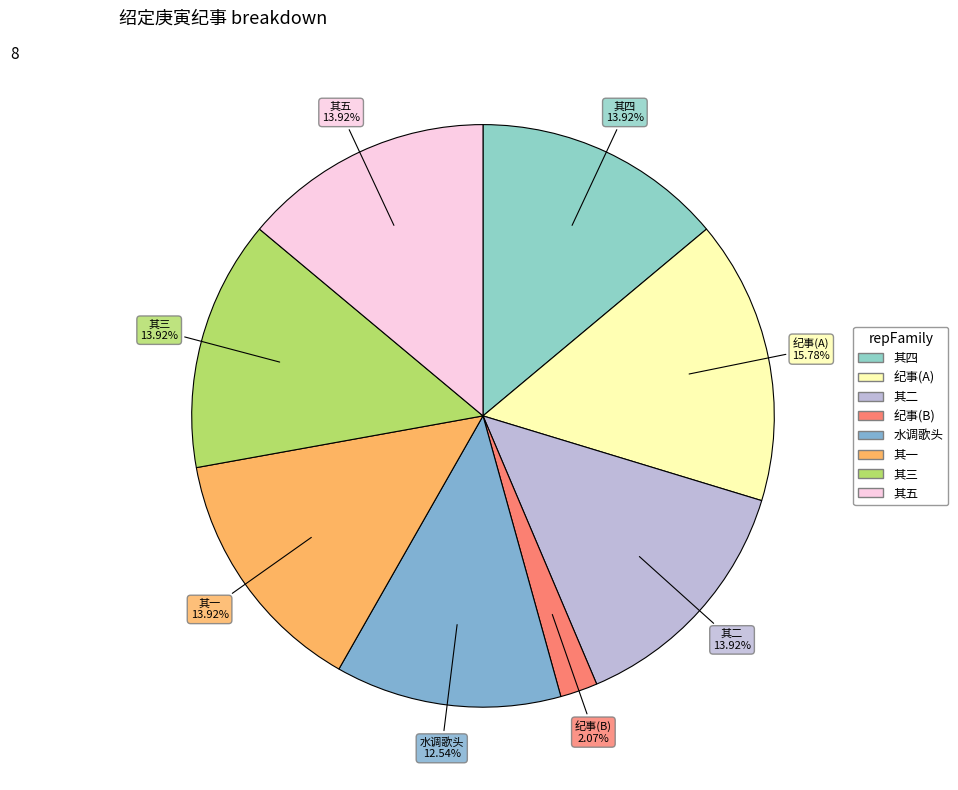

Is there a majority slice in this chart?

No